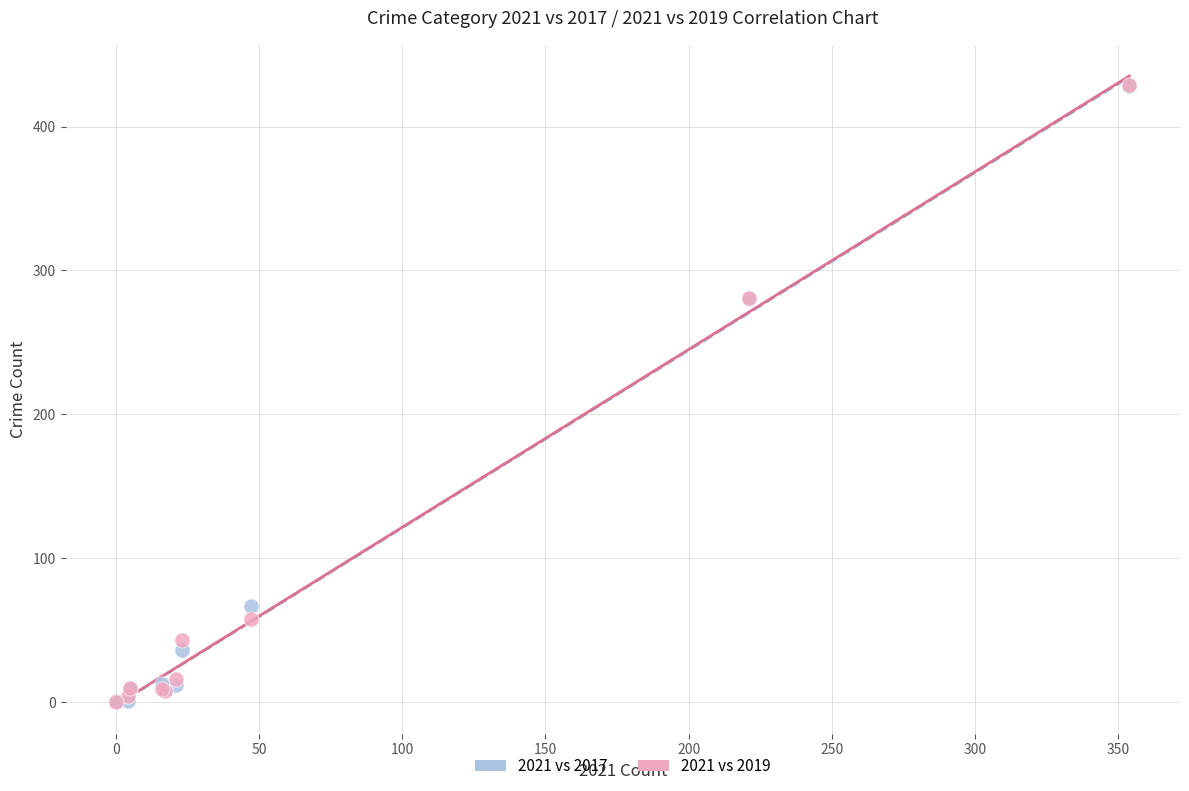

What are all the series names shown in the legend?

2021 vs 2017, 2021 vs 2019